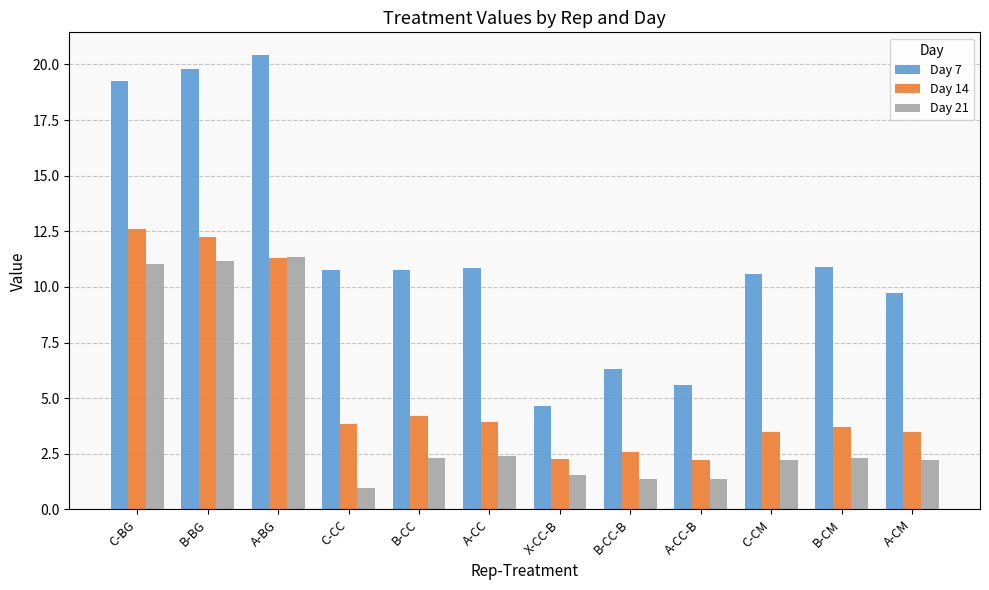

What is the spread (max minus min) of values at C-CC?

9.8